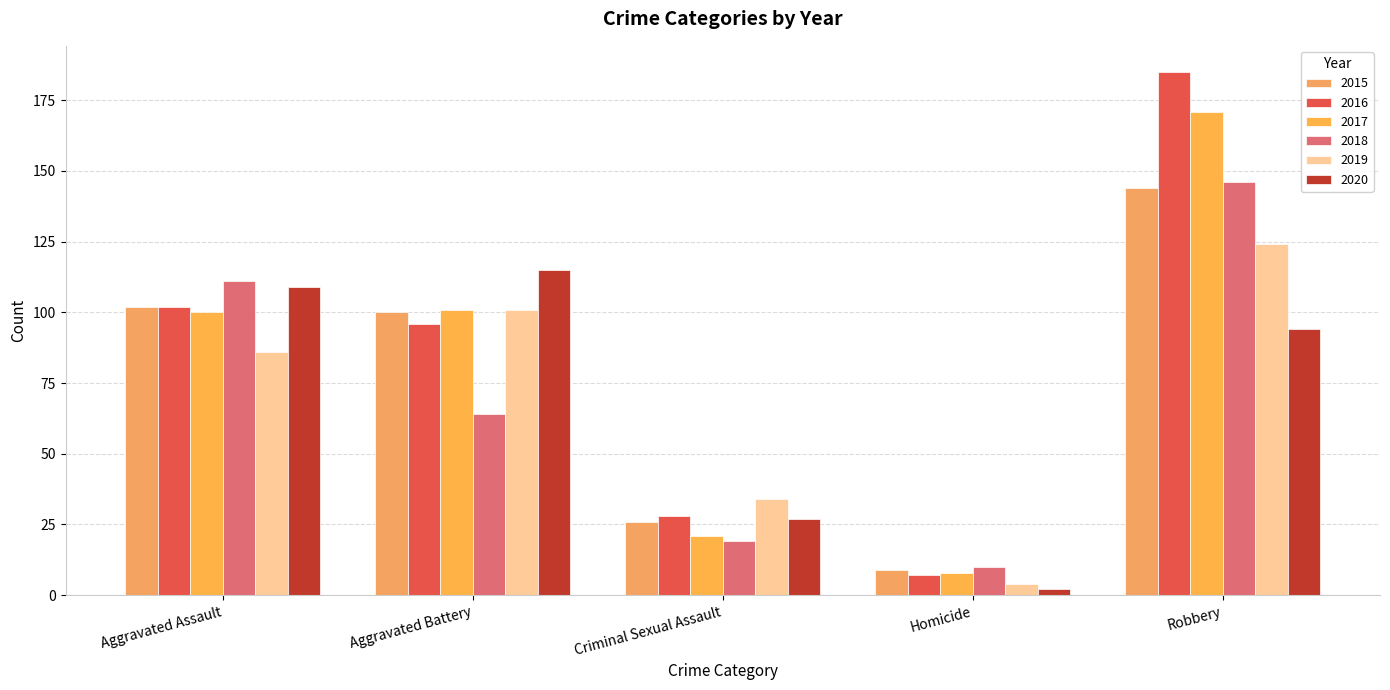

At which category is the sum across all series the highest?

Robbery